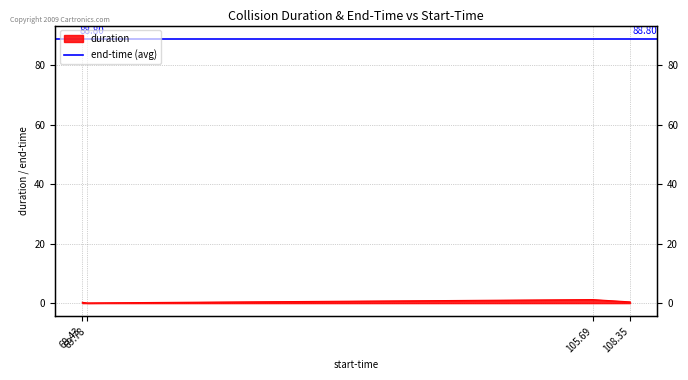

What position from the right is 108.35?

1